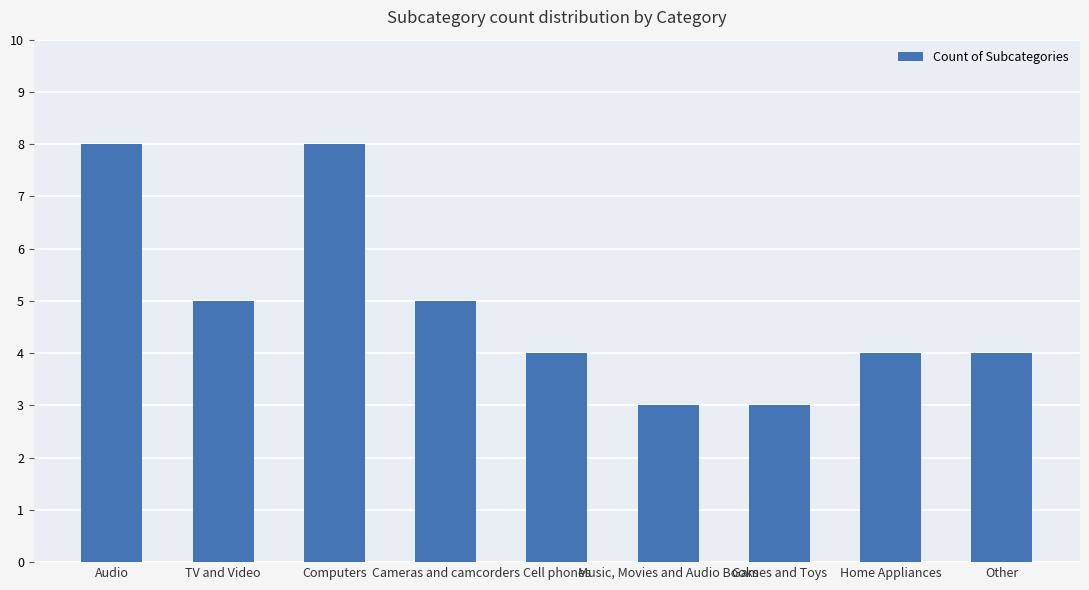

What is the sum of all values?

44